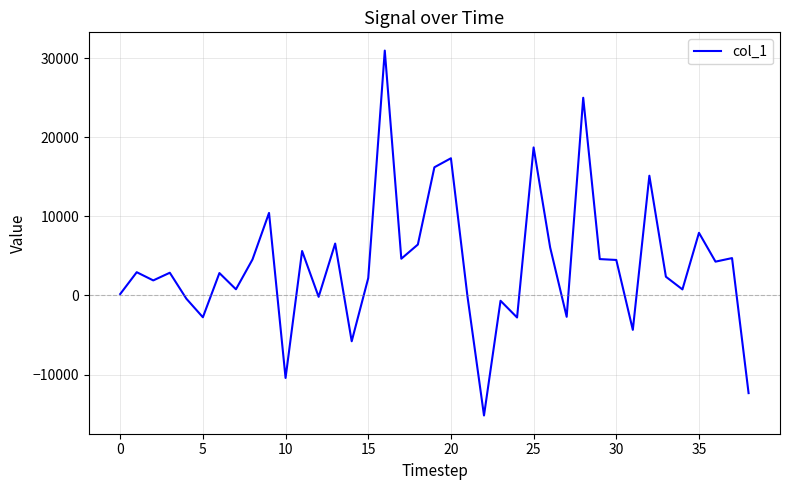

What is the minimum value shown in the chart?

-15185.6